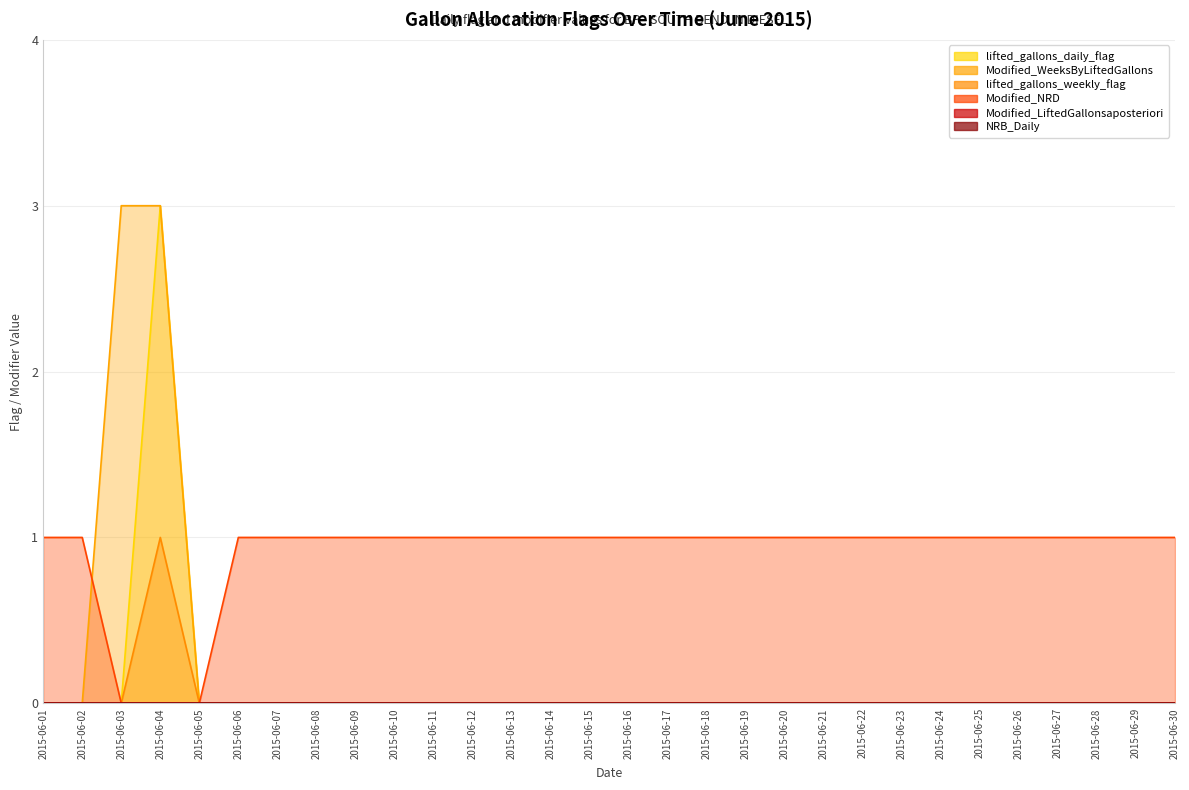

Which series has the largest total across all categories?

Modified_NRD